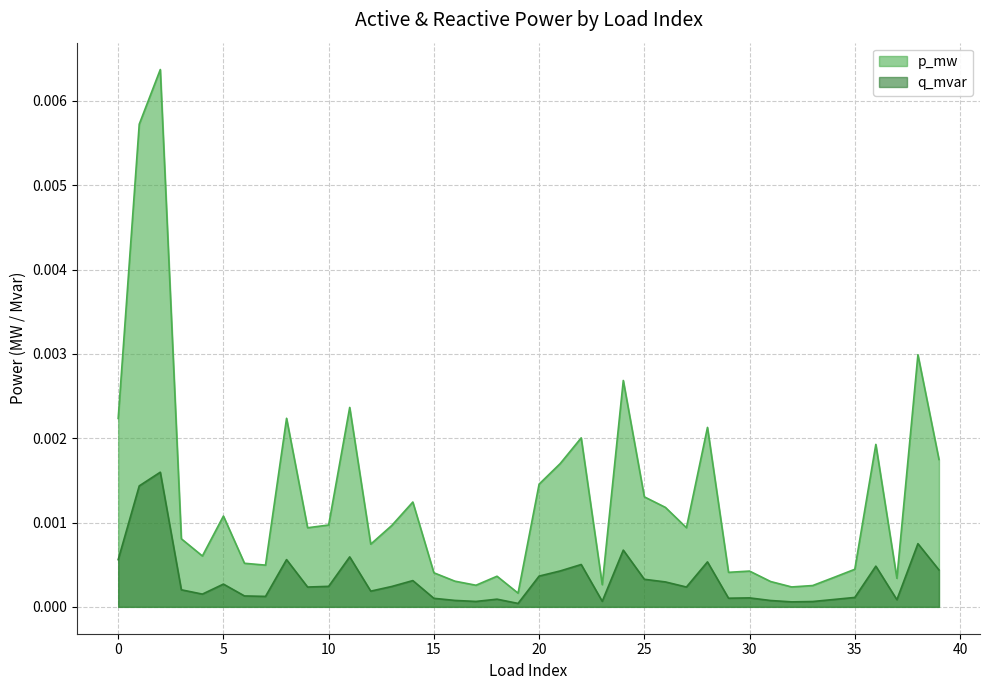

True or false: q_mvar has more than 0 points higher than both neighbors.

True